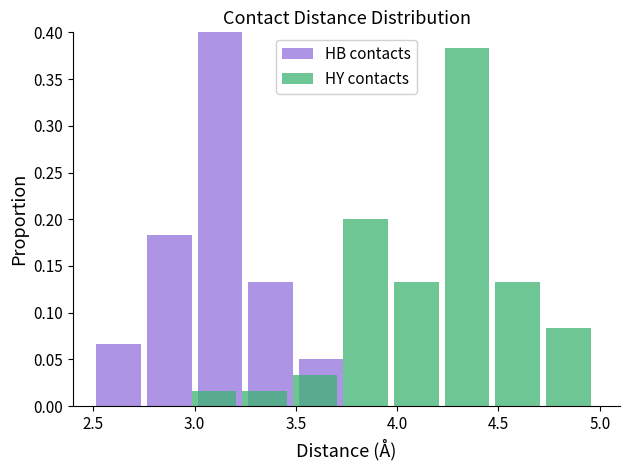

The HY contacts series shows 0.4 at 4.0. True or false?

False